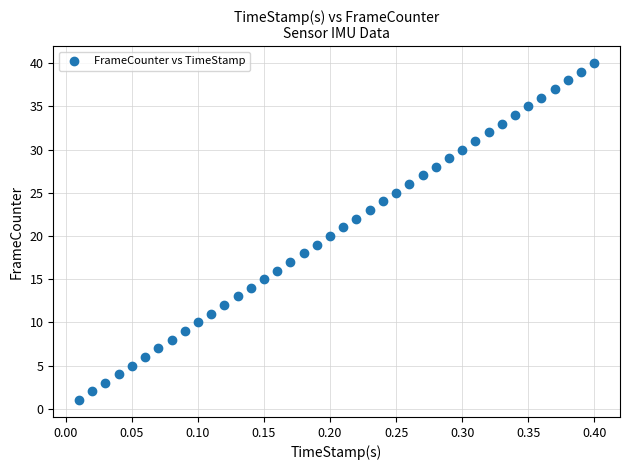

What is the range of Y values (max minus min)?

39